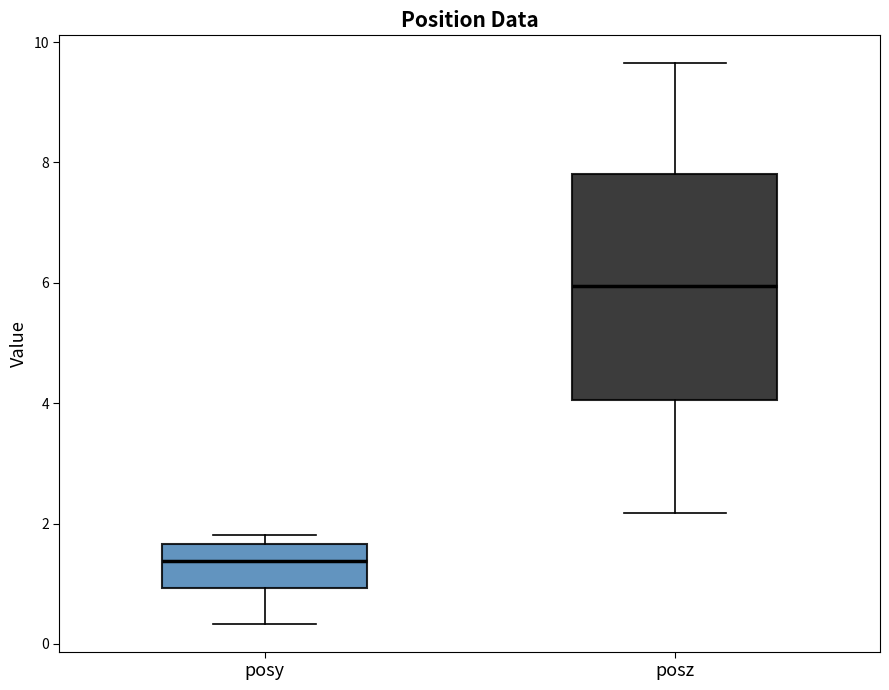

Which box is the tallest, from its lower edge to its upper edge?

posz